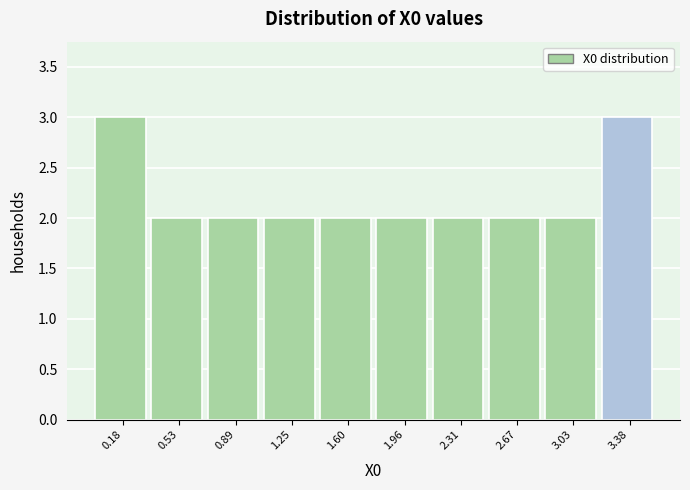

Reading left to right, transcribe this chart: for each bar, give the range it covers on the x-axis and its height. Neither the bar edges nor the heights are printed on the chart, so give them approximately, as read against the axes.

0.00 to 0.35: 3
0.35 to 0.70: 2
0.70 to 1.05: 2
1.05 to 1.40: 2
1.40 to 1.80: 2
1.80 to 2.15: 2
2.15 to 2.50: 2
2.50 to 2.85: 2
2.85 to 3.20: 2
3.20 to 3.55: 3